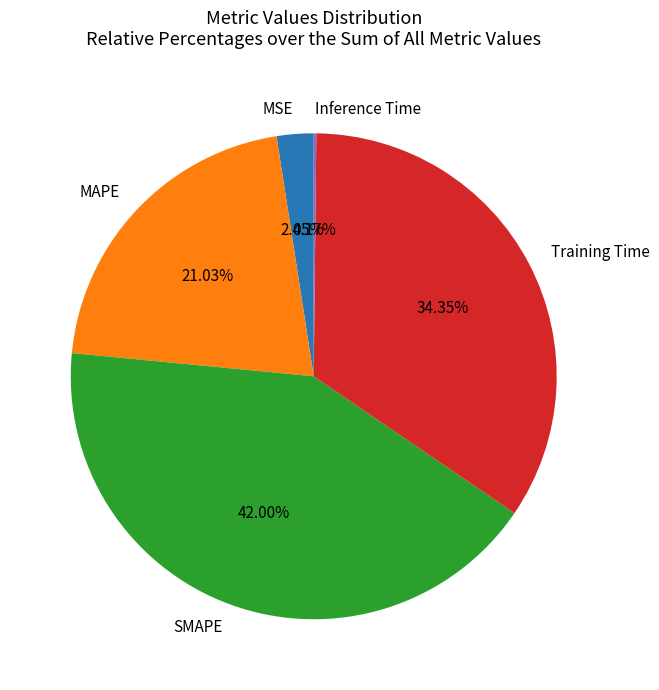

Which has a higher value, SMAPE or MAPE?

SMAPE